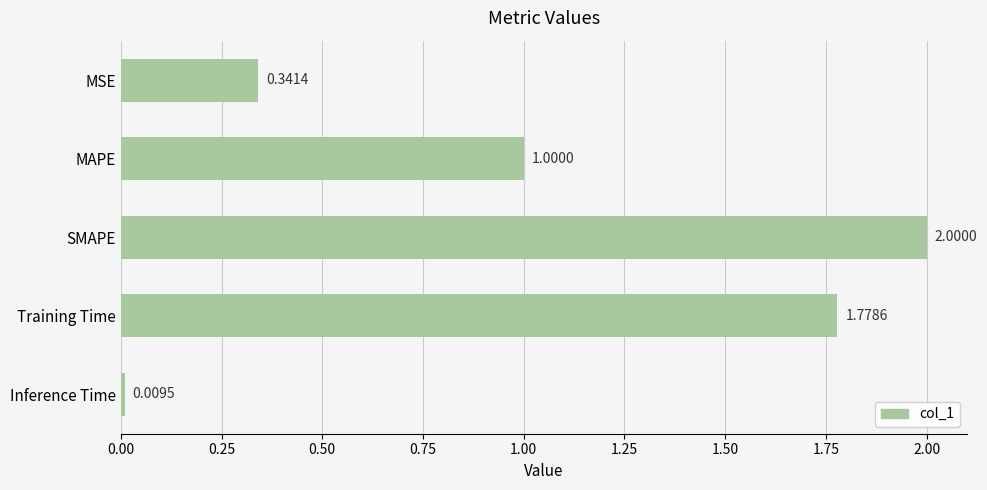

What is the difference between the maximum and minimum values?

2.0